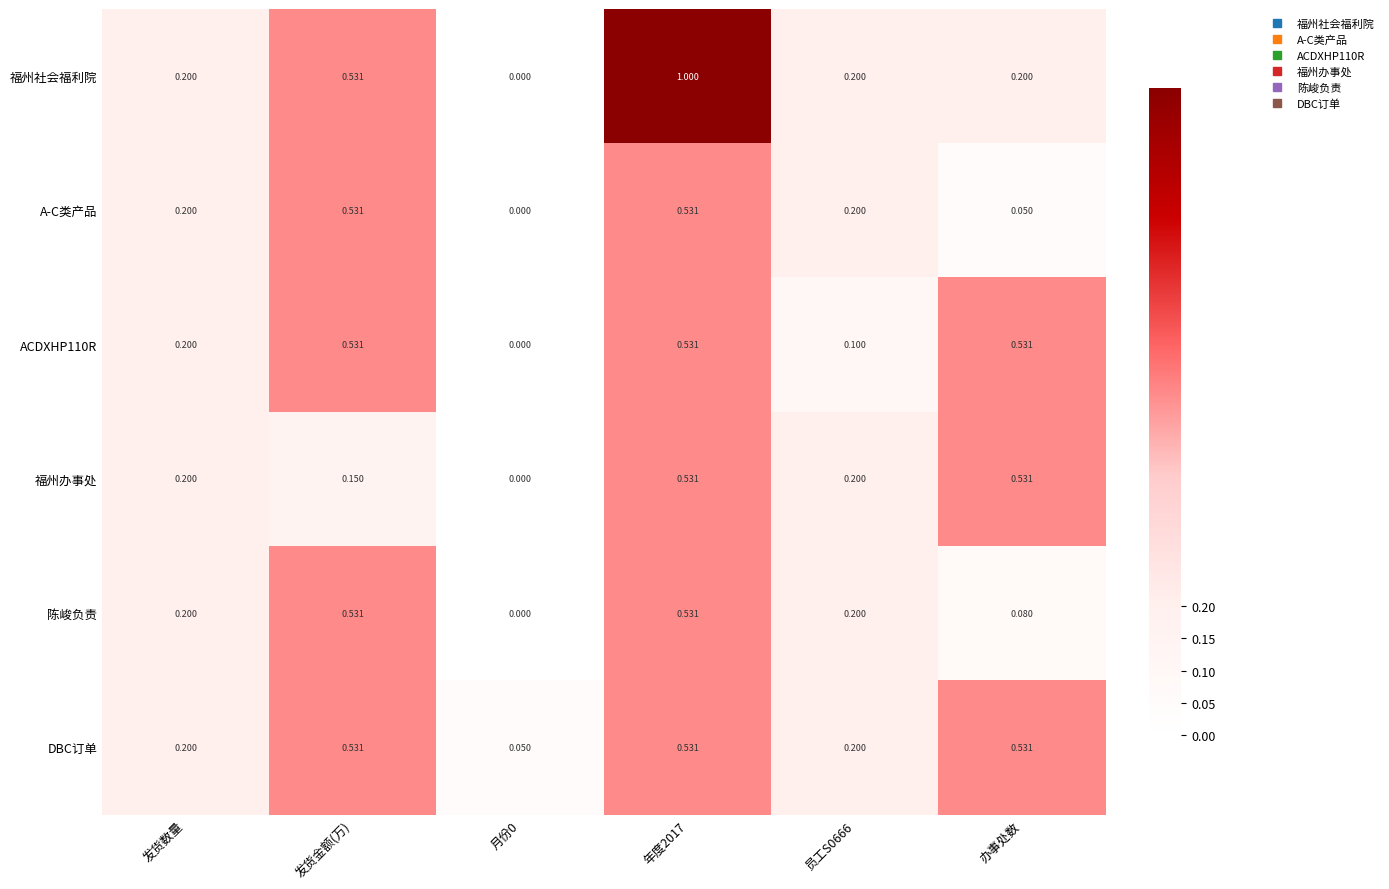

Which series has the largest total across all categories?

福州社会福利院